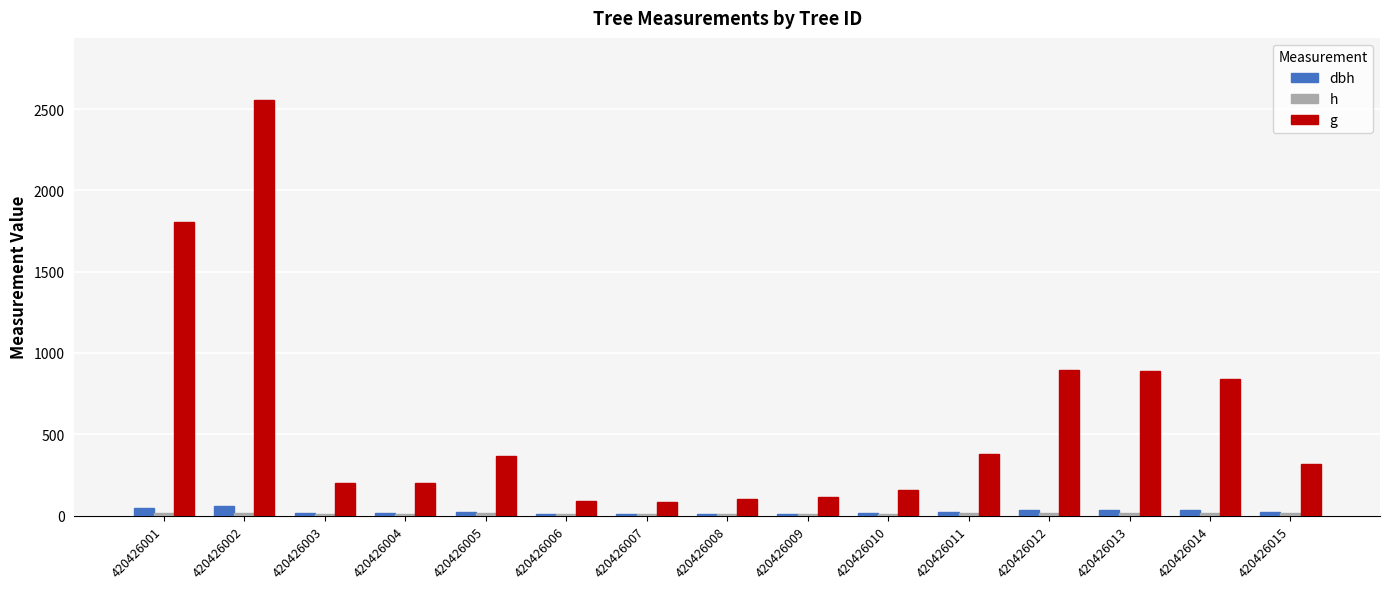

Which series has the largest total across all categories?

g